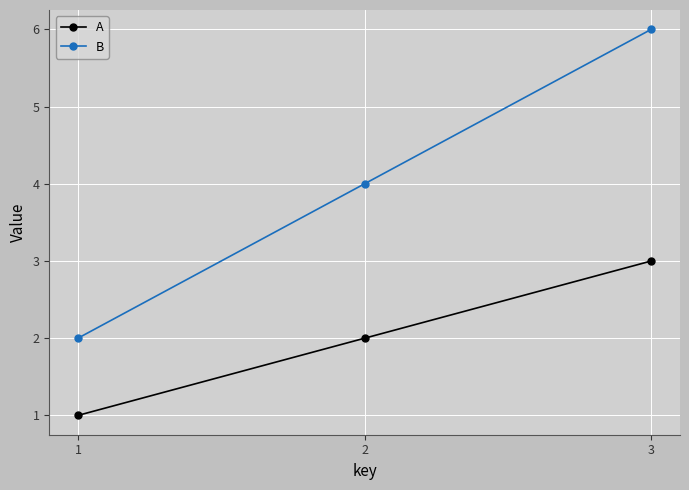

Count the number of categories in the chart.

3